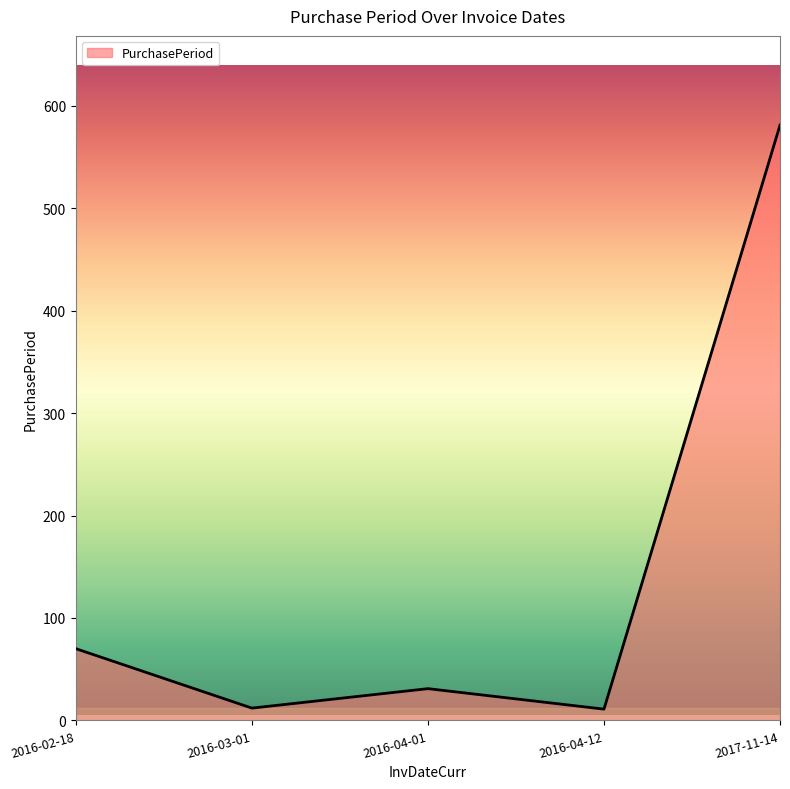

At which label is the value closest to 296?

2016-02-18